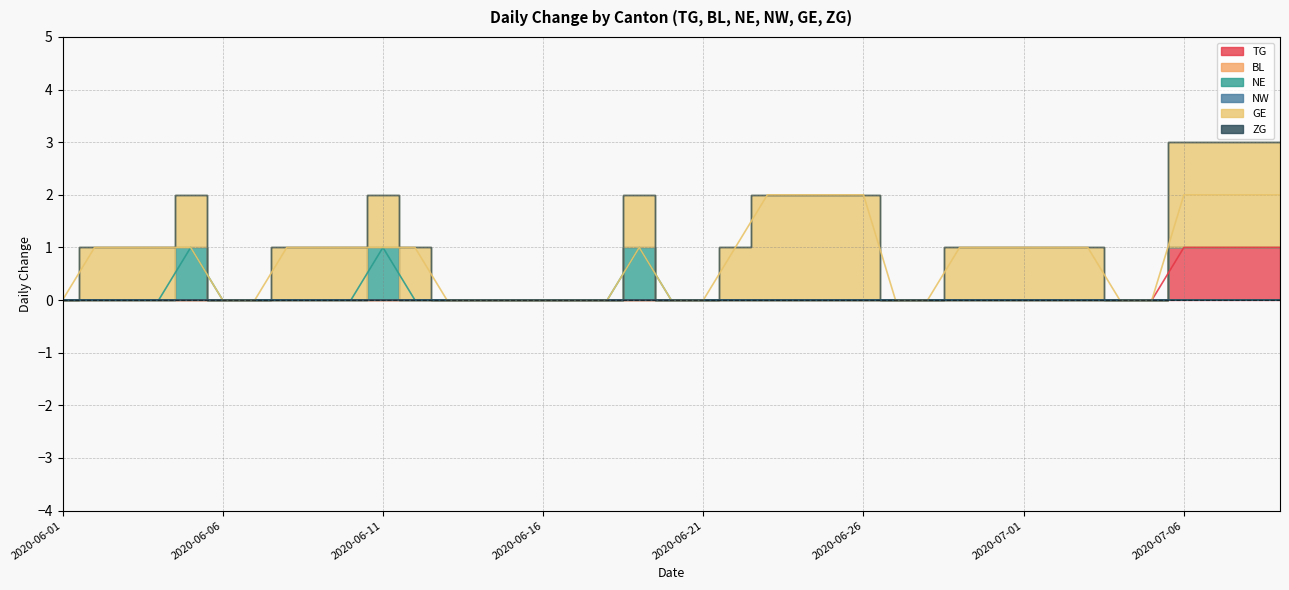

Rank the series at 2020-06-13 from highest to lowest value.

GE, TG, BL, NE, NW, ZG